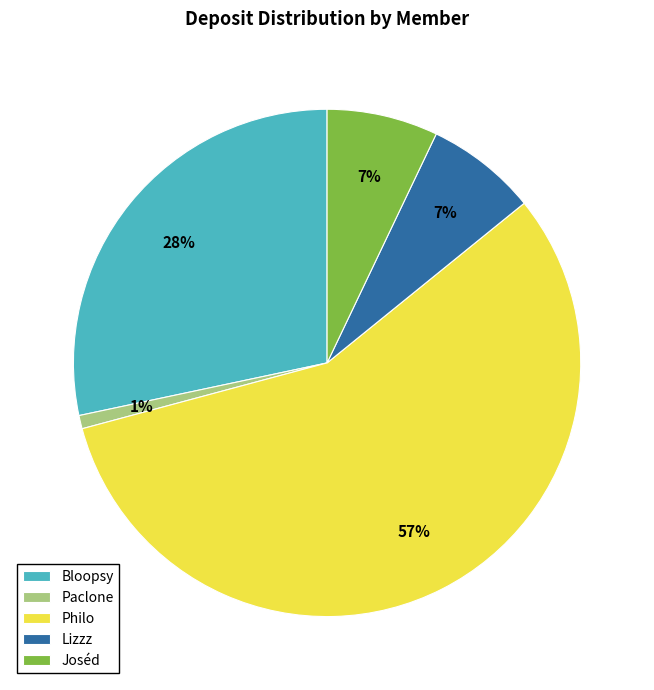

Combined, do Bloopsy and Lizzz account for over 50%?

No